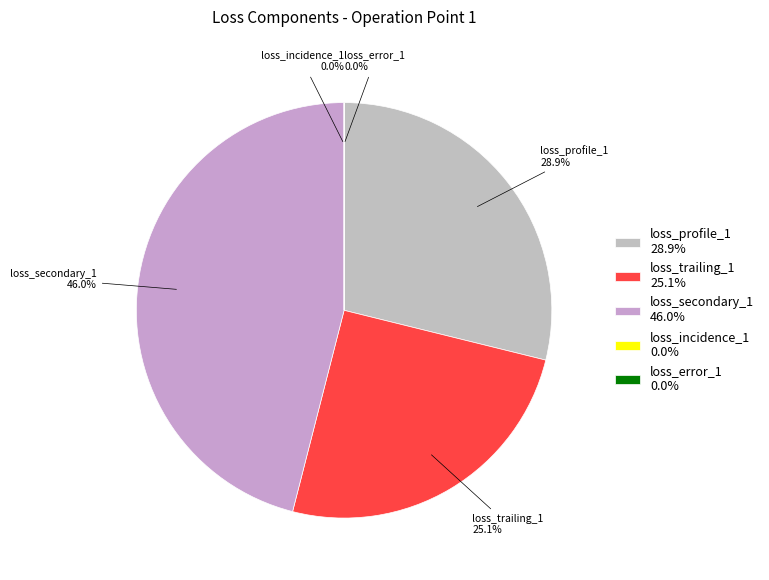

How many slices are in this pie chart?

2